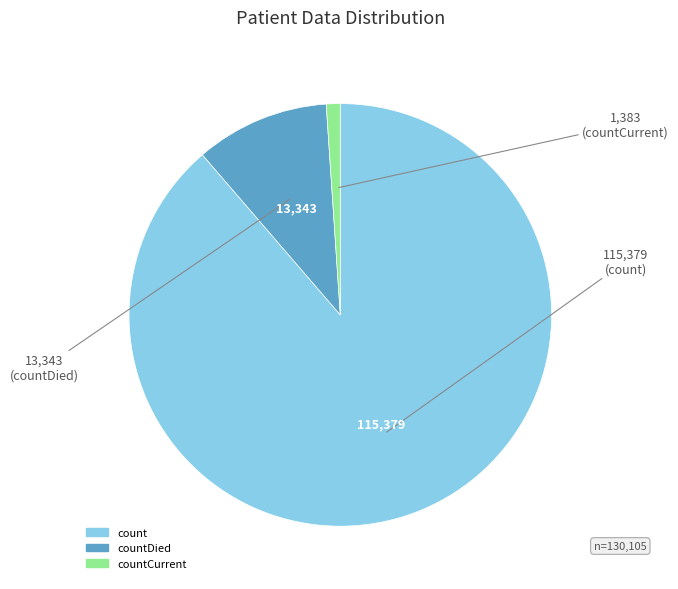

Is there any slice that represents more than half of the pie?

Yes